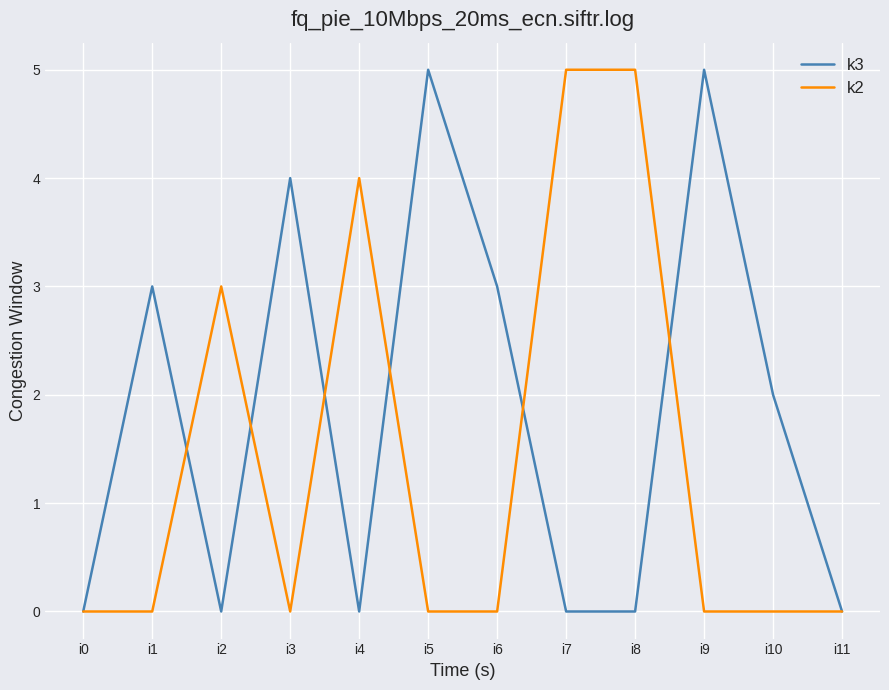

Count the k2 values in the range 0 to 4.

10